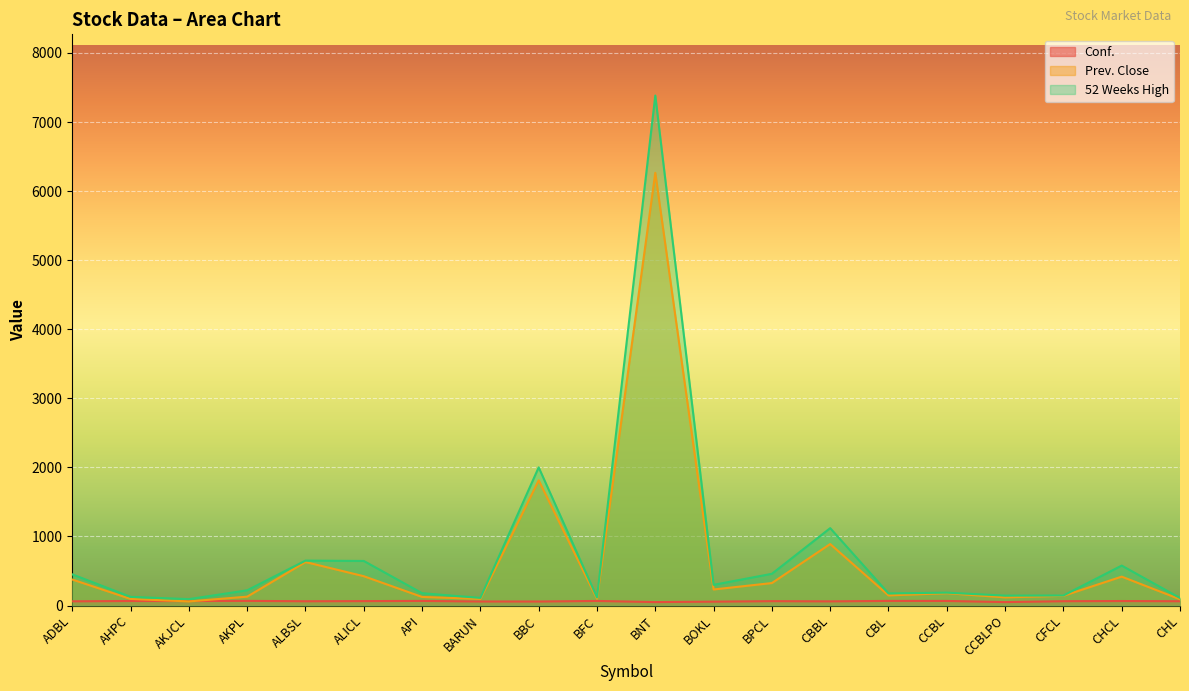

Is it true that 52 Weeks High equals 125.0 at AHPC?

True